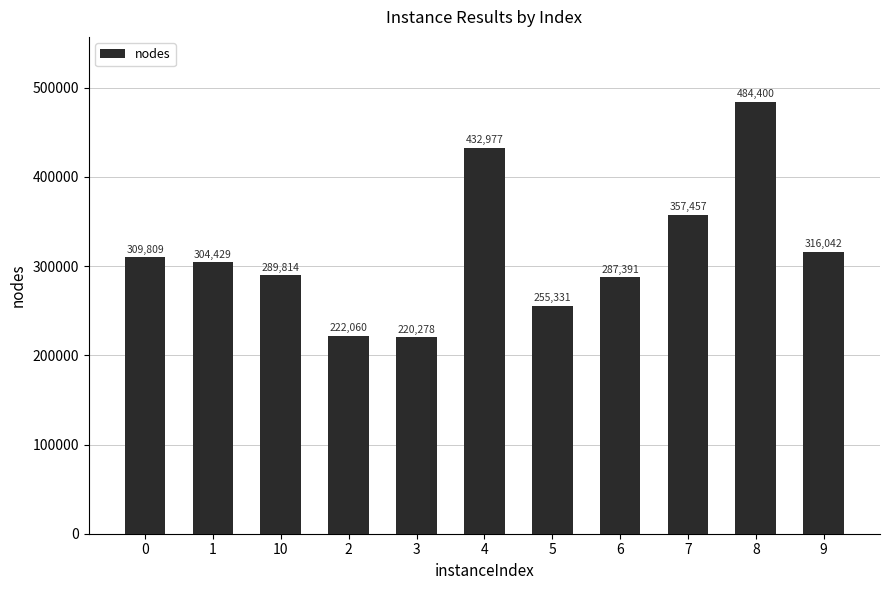

How many data points are less than 304429?

5